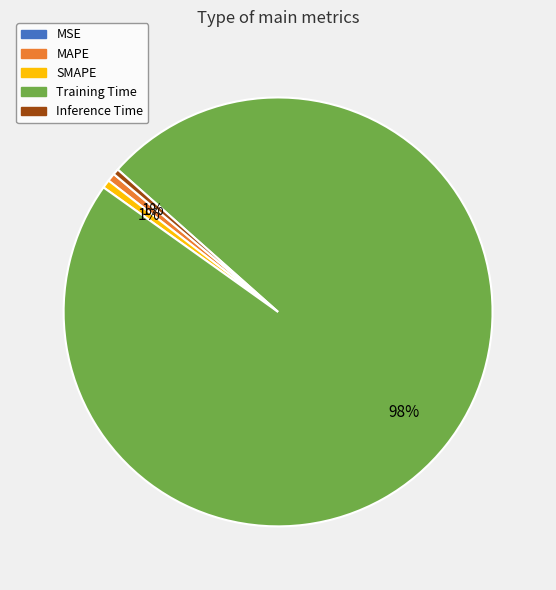

To the nearest percent, what is the average slice percentage?

20%